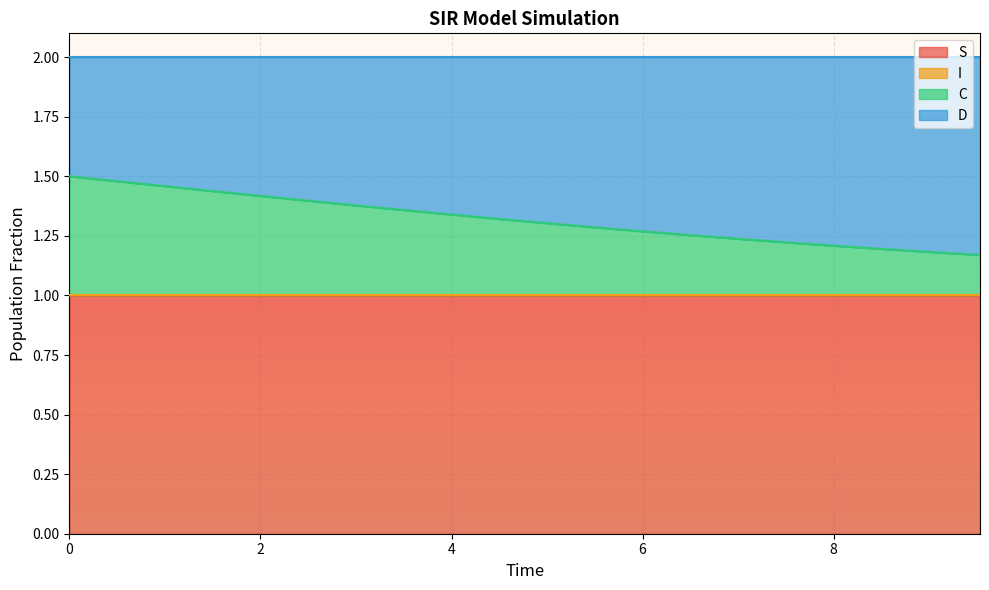

Which series changed the most between 1.0033444816053512 and 4.51505016722408?

C